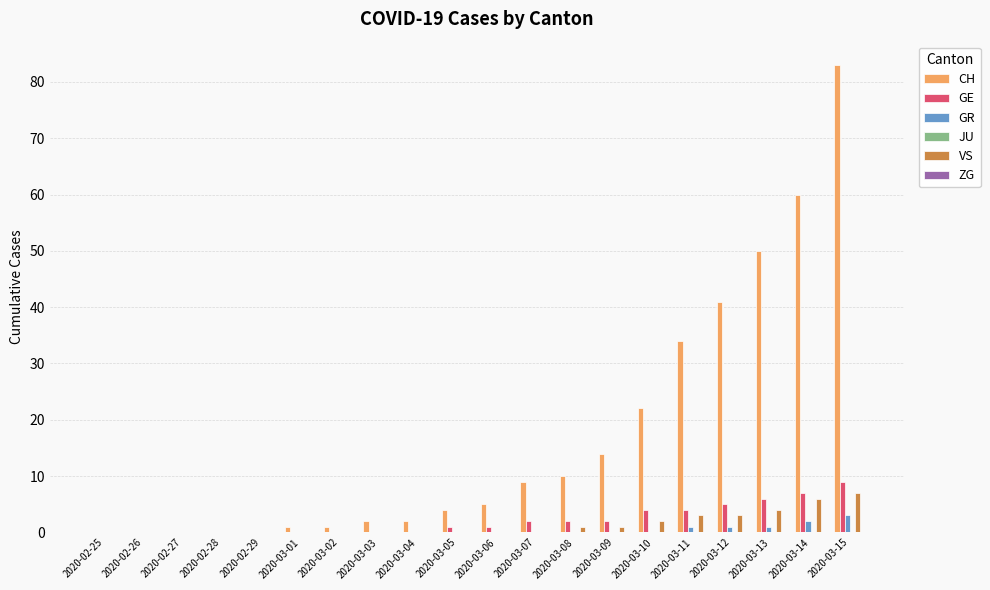

What is the sum of the GE values at 2020-03-15 and 2020-03-10?

13